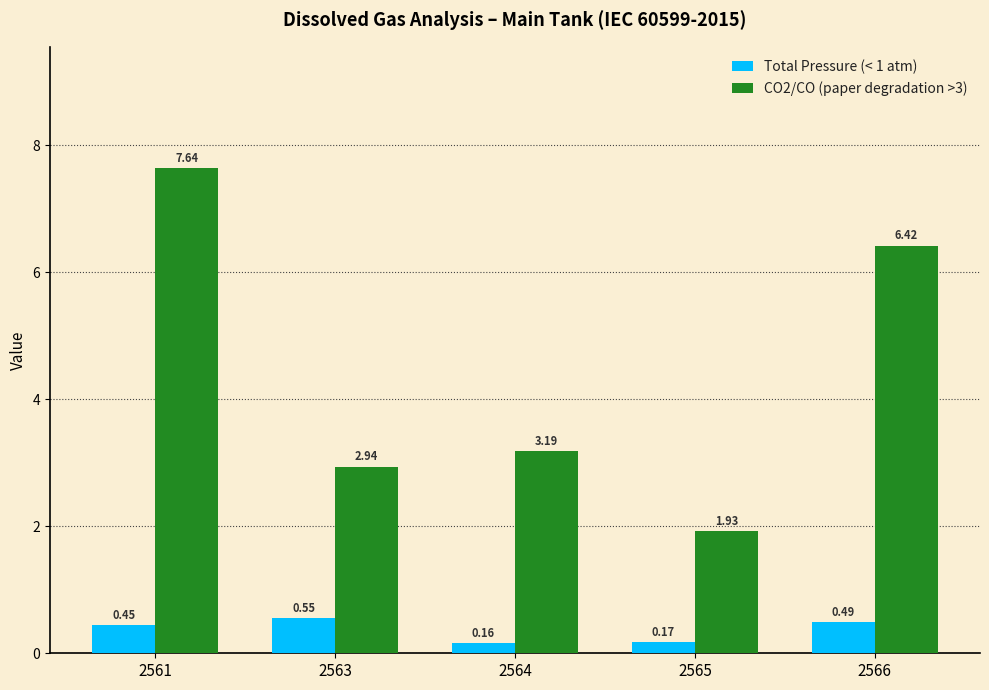

What is the difference between the maximum and second lowest values in the CO2/CO (paper degradation >3) series?

4.7